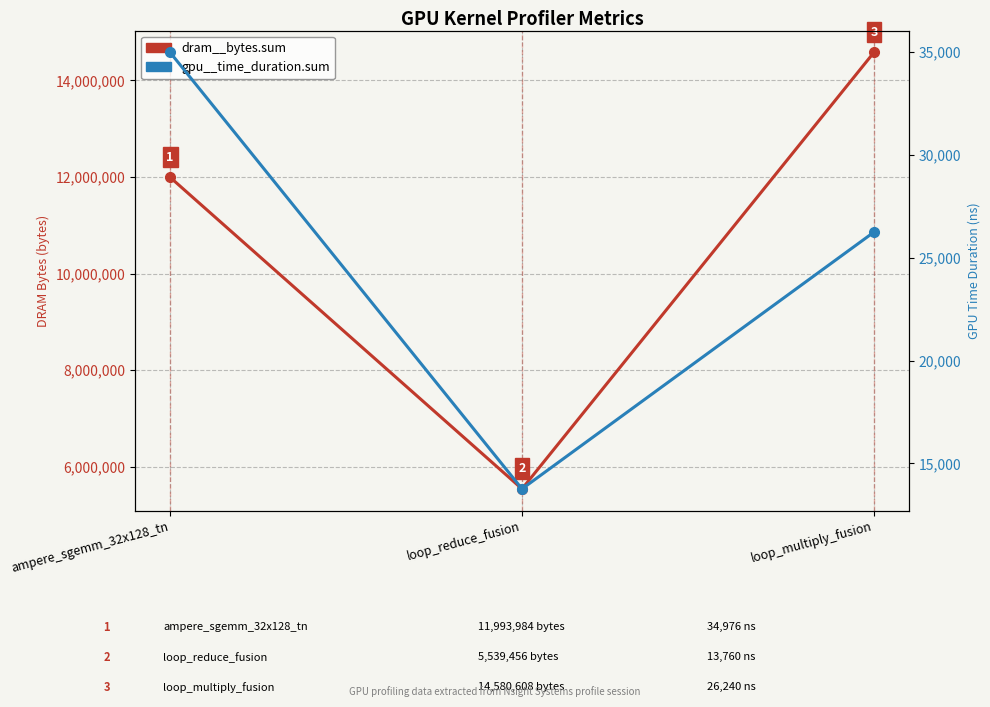

What is the sum of the gpu__time_duration.sum values at loop_multiply_fusion and ampere_sgemm_32x128_tn?

61216